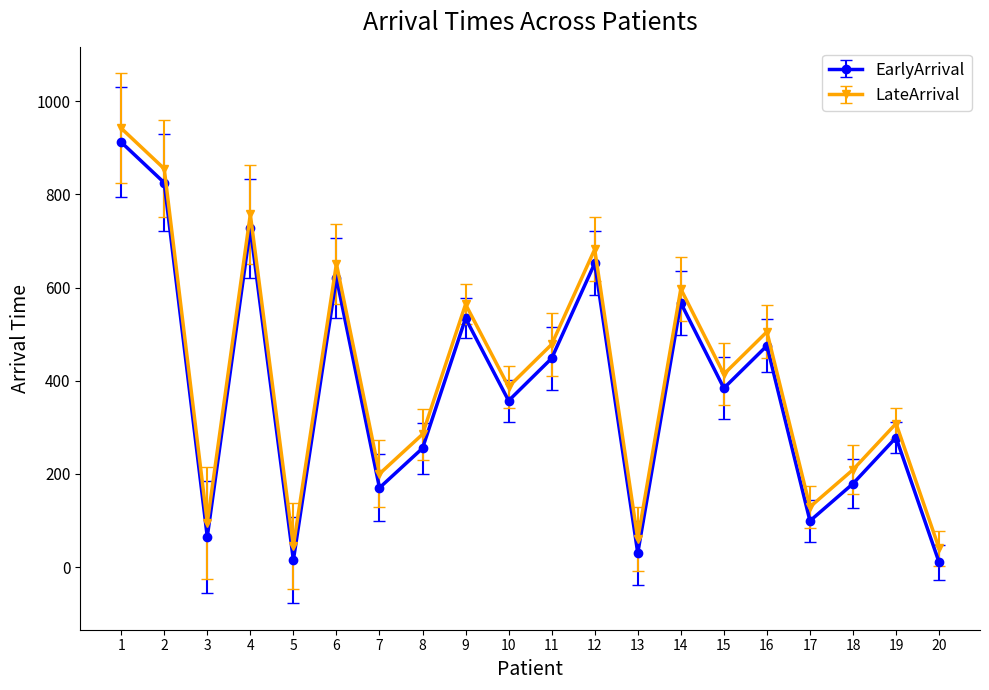

True or false: LateArrival and EarlyArrival cross at least once.

False